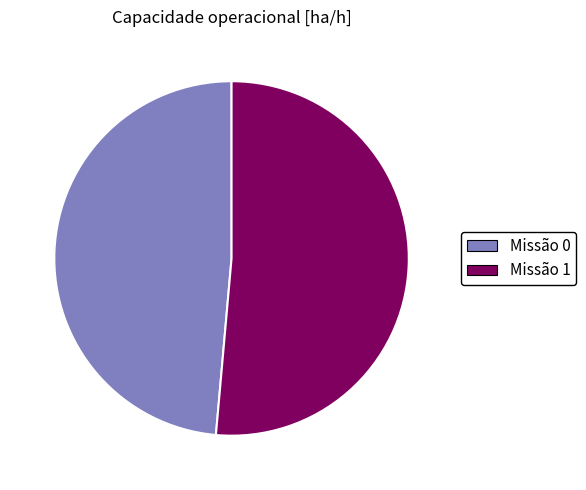

Is the sum of Missão 1 and Missão 0 greater than half?

Yes